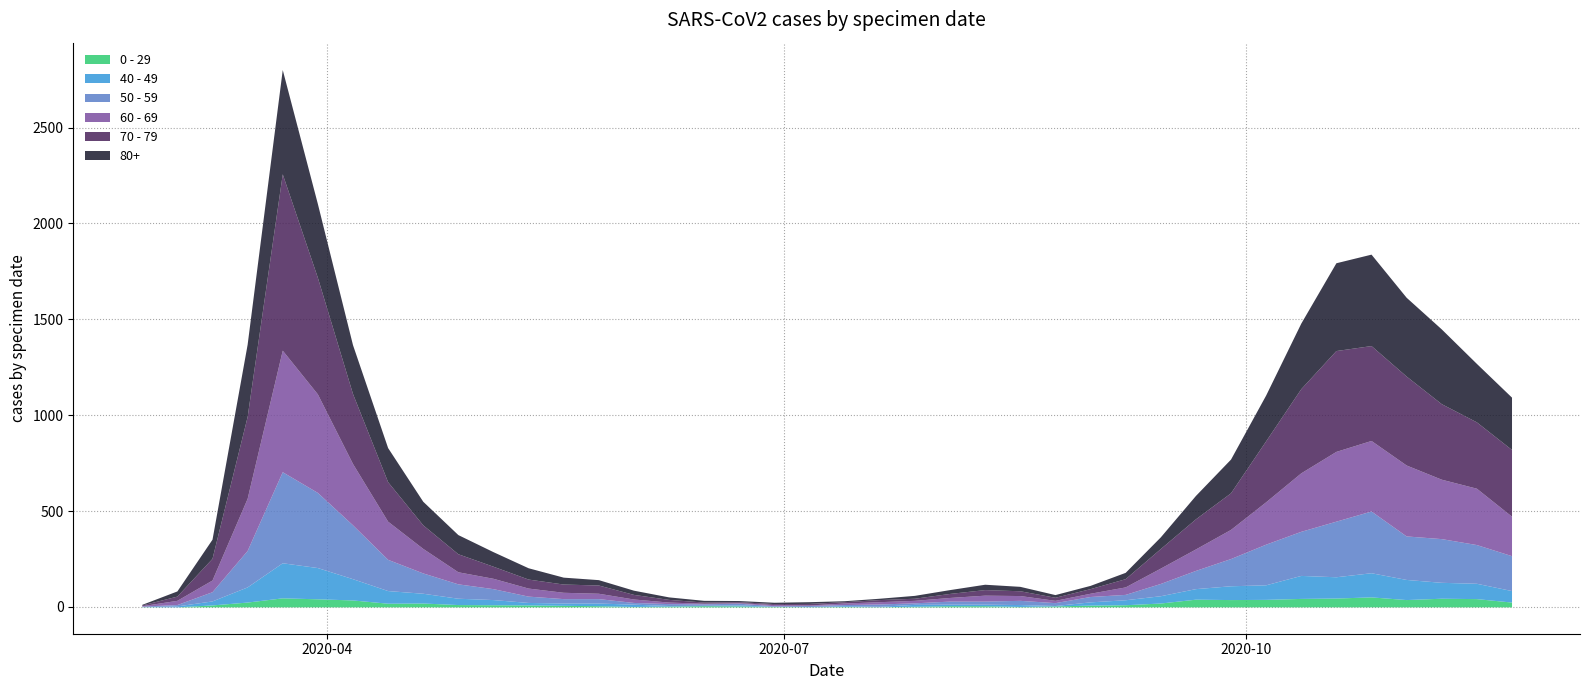

Is the value of 60 - 69 at 2020-10-12 greater than the value of 80+ at 2020-06-08?

Yes